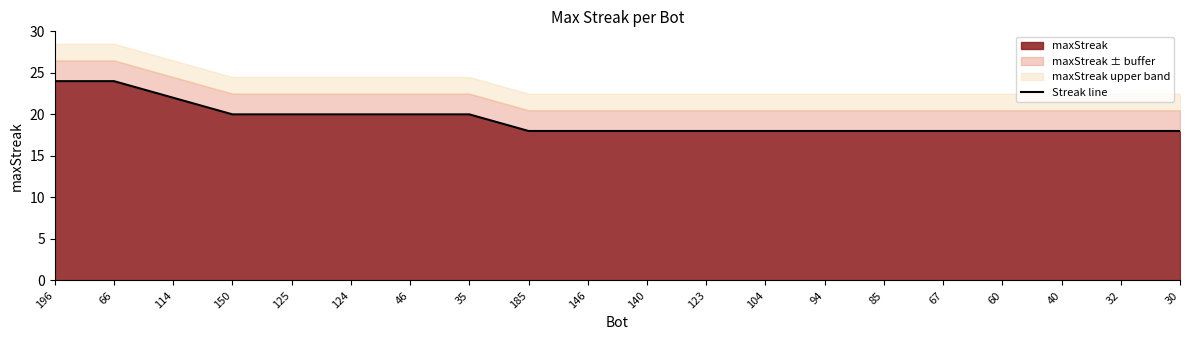

Reading left to right, extract all data points from this chart.

196=24	66=24	114=22	150=20	125=20	124=20	46=20	35=20	185=18	146=18	140=18	123=18	104=18	94=18	85=18	67=18	60=18	40=18	32=18	30=18